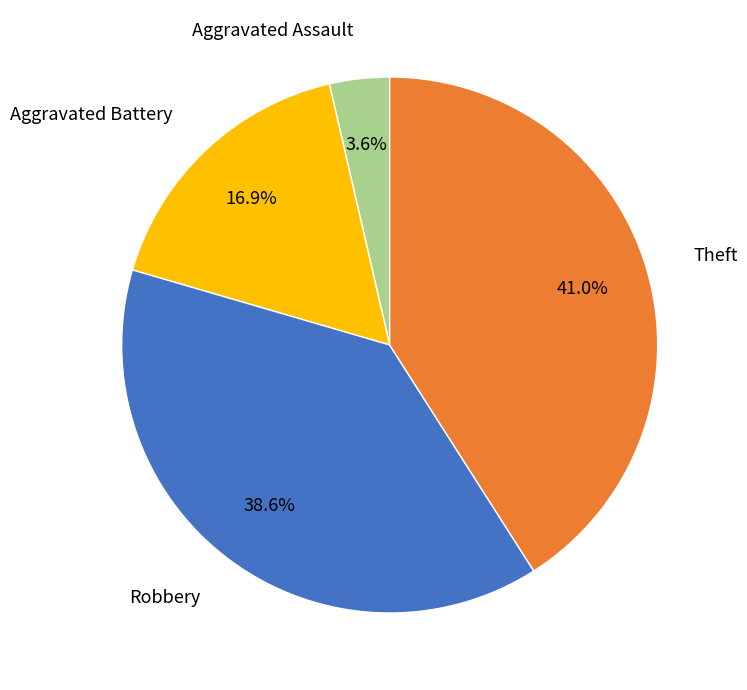

What is the smallest slice in the pie chart?

Aggravated Assault